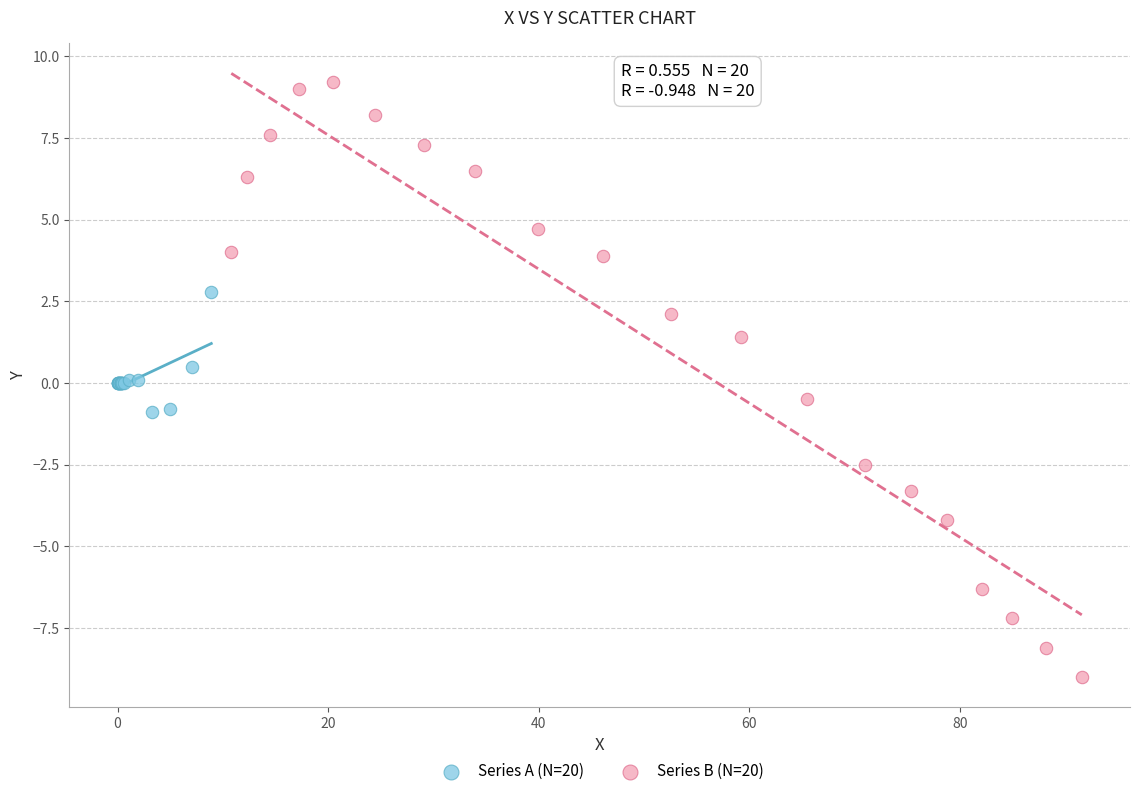

Which series contains the lowest Y value?

Series B (N=20)